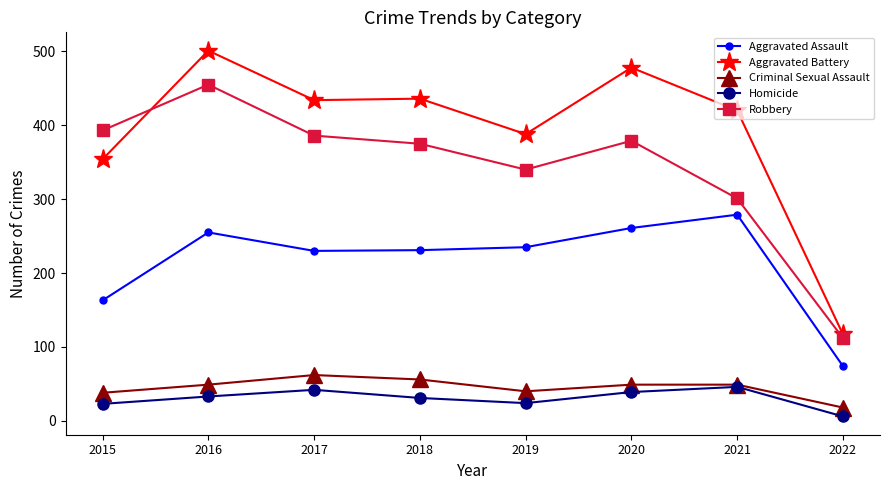

Which category has the lowest value in the Homicide series?

2022